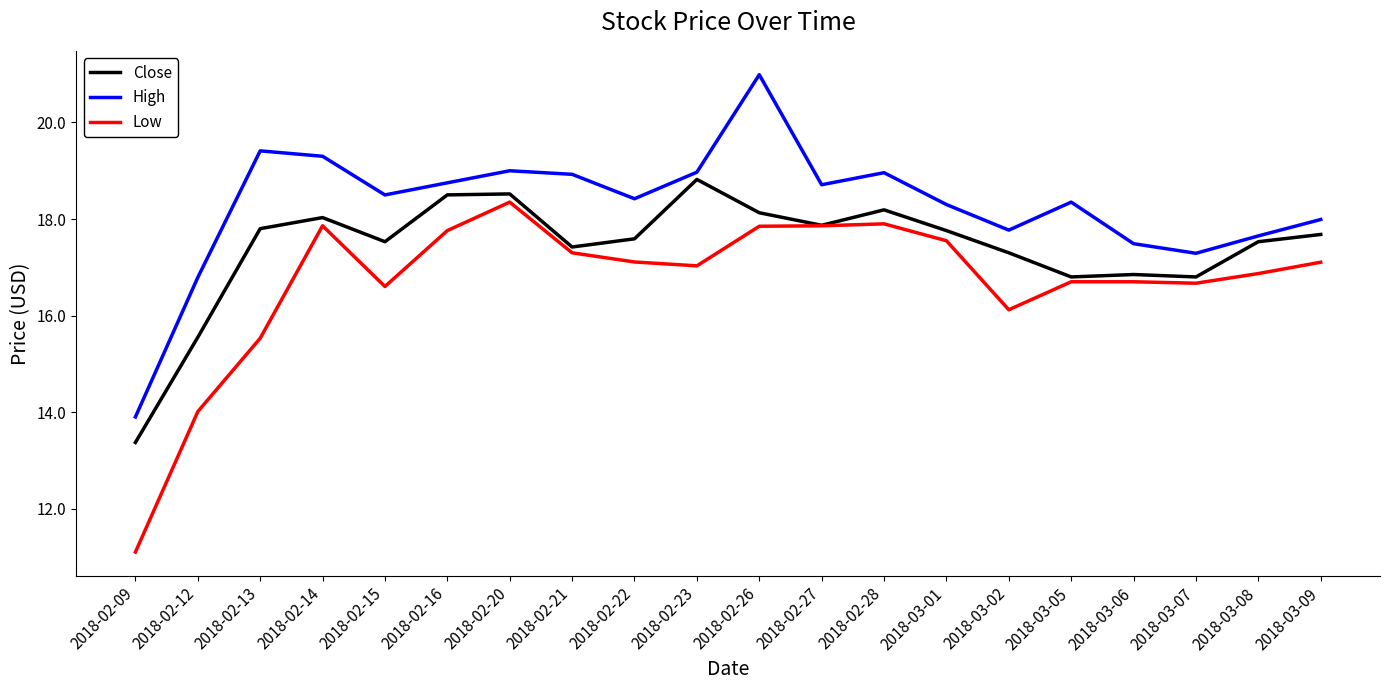

Which label corresponds to the largest value in the chart?

2018-02-26